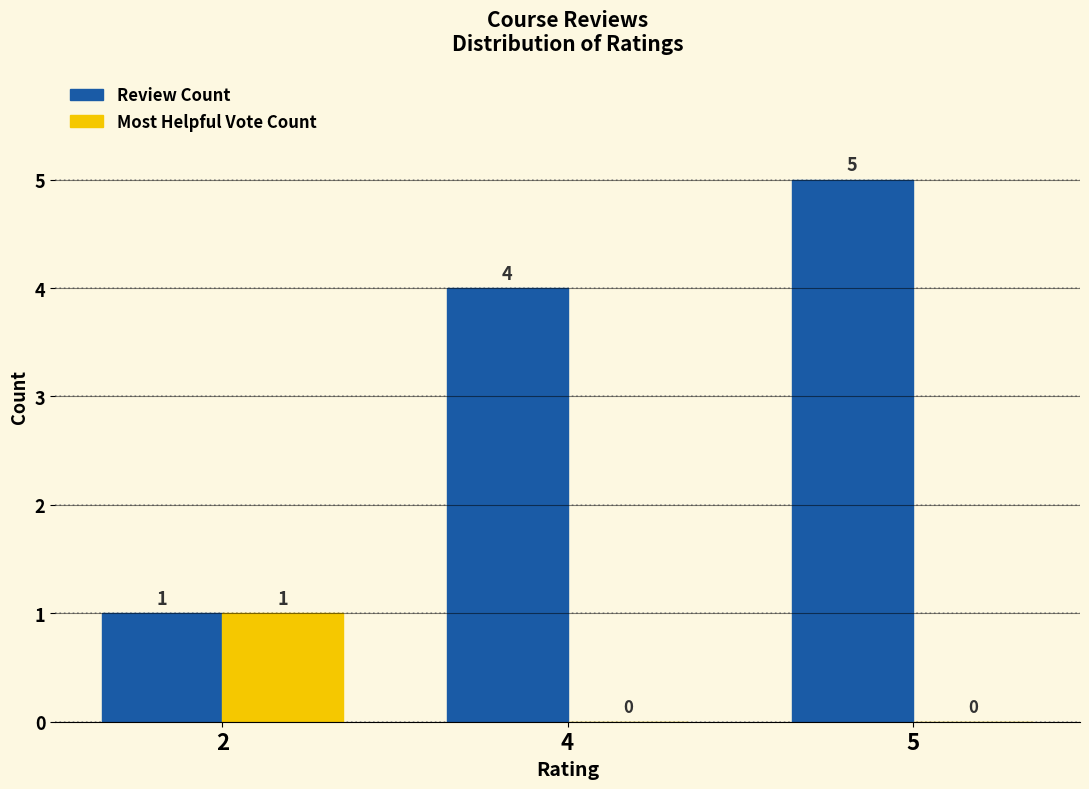

Reading left to right, what are all the values shown in this chart?

Review Count: 1	4	5
Most Helpful Vote Count: 1	0	0